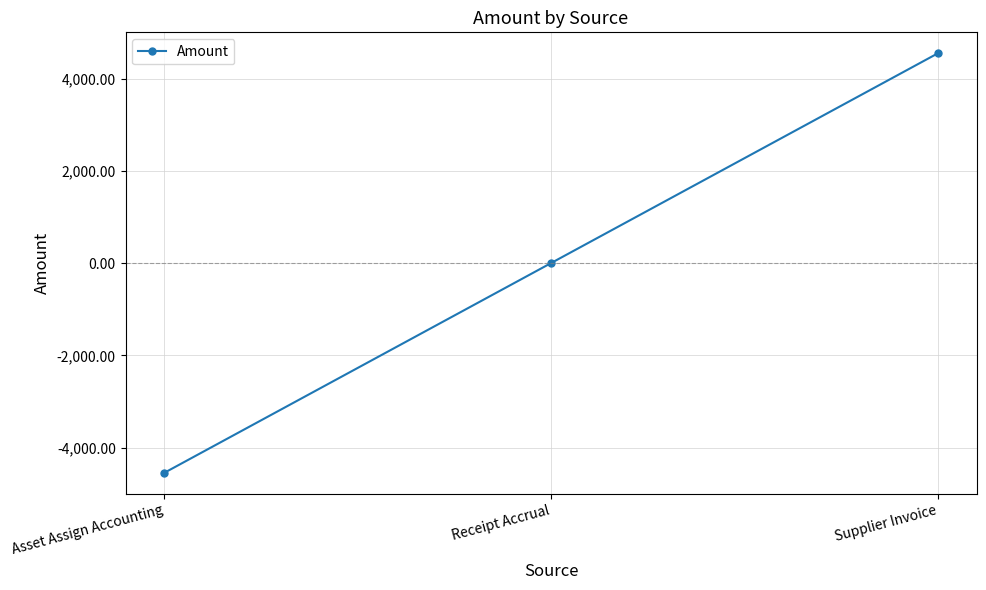

What is the sum of the values at Supplier Invoice and Receipt Accrual?

4549.4